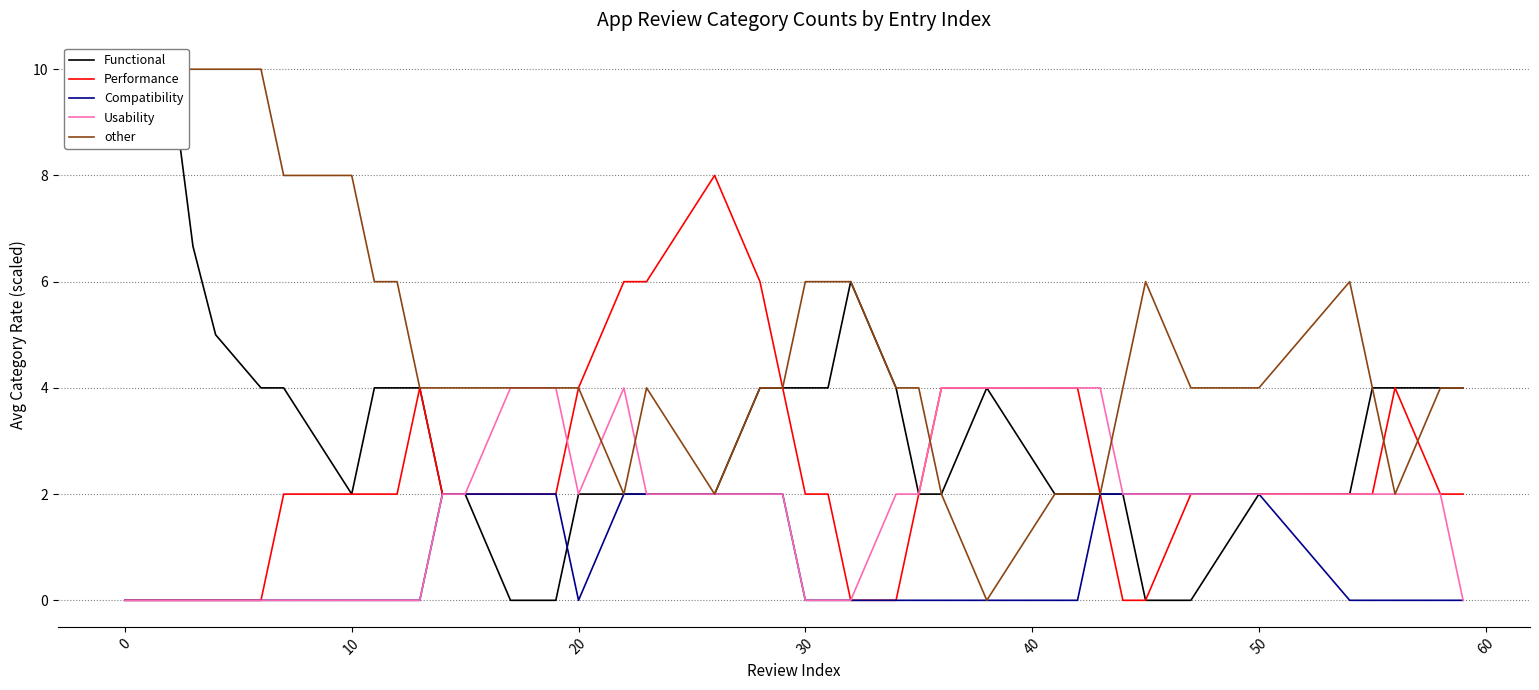

After their last crossing, which series has the higher values: Functional or Compatibility?

Functional